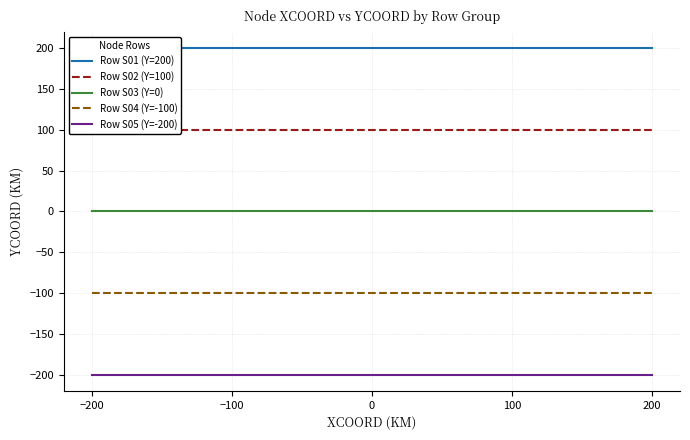

List the series in order of their overall mean, lowest first.

Row S05 (Y=-200), Row S04 (Y=-100), Row S03 (Y=0), Row S02 (Y=100), Row S01 (Y=200)